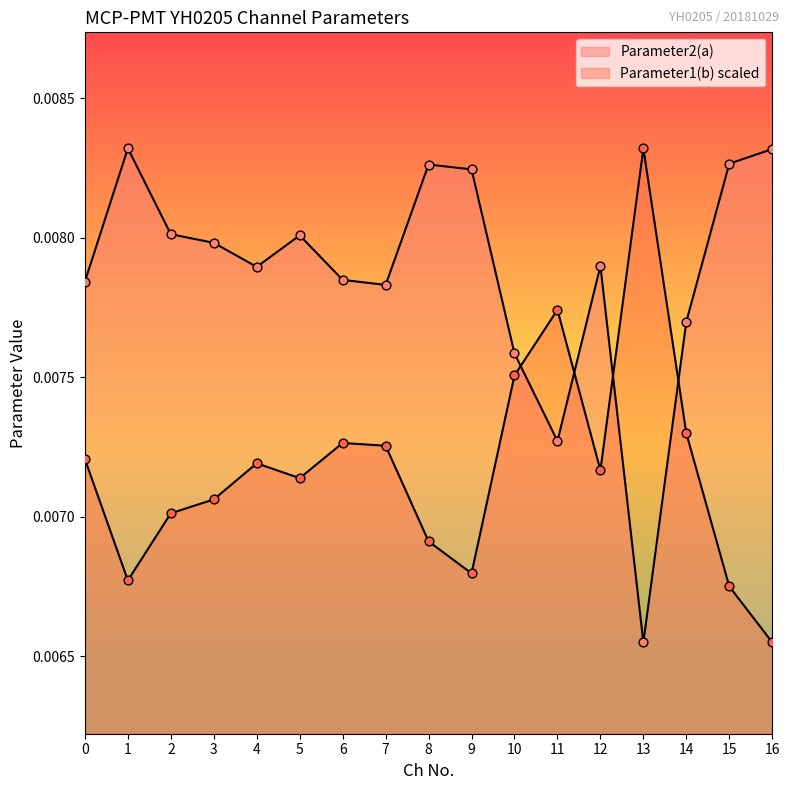

How many lines are shown in the chart?

2